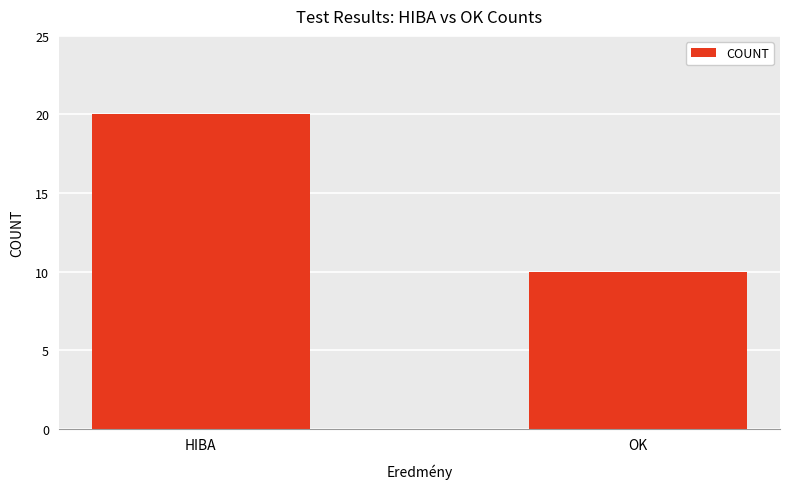

Count the number of data series in this chart.

1